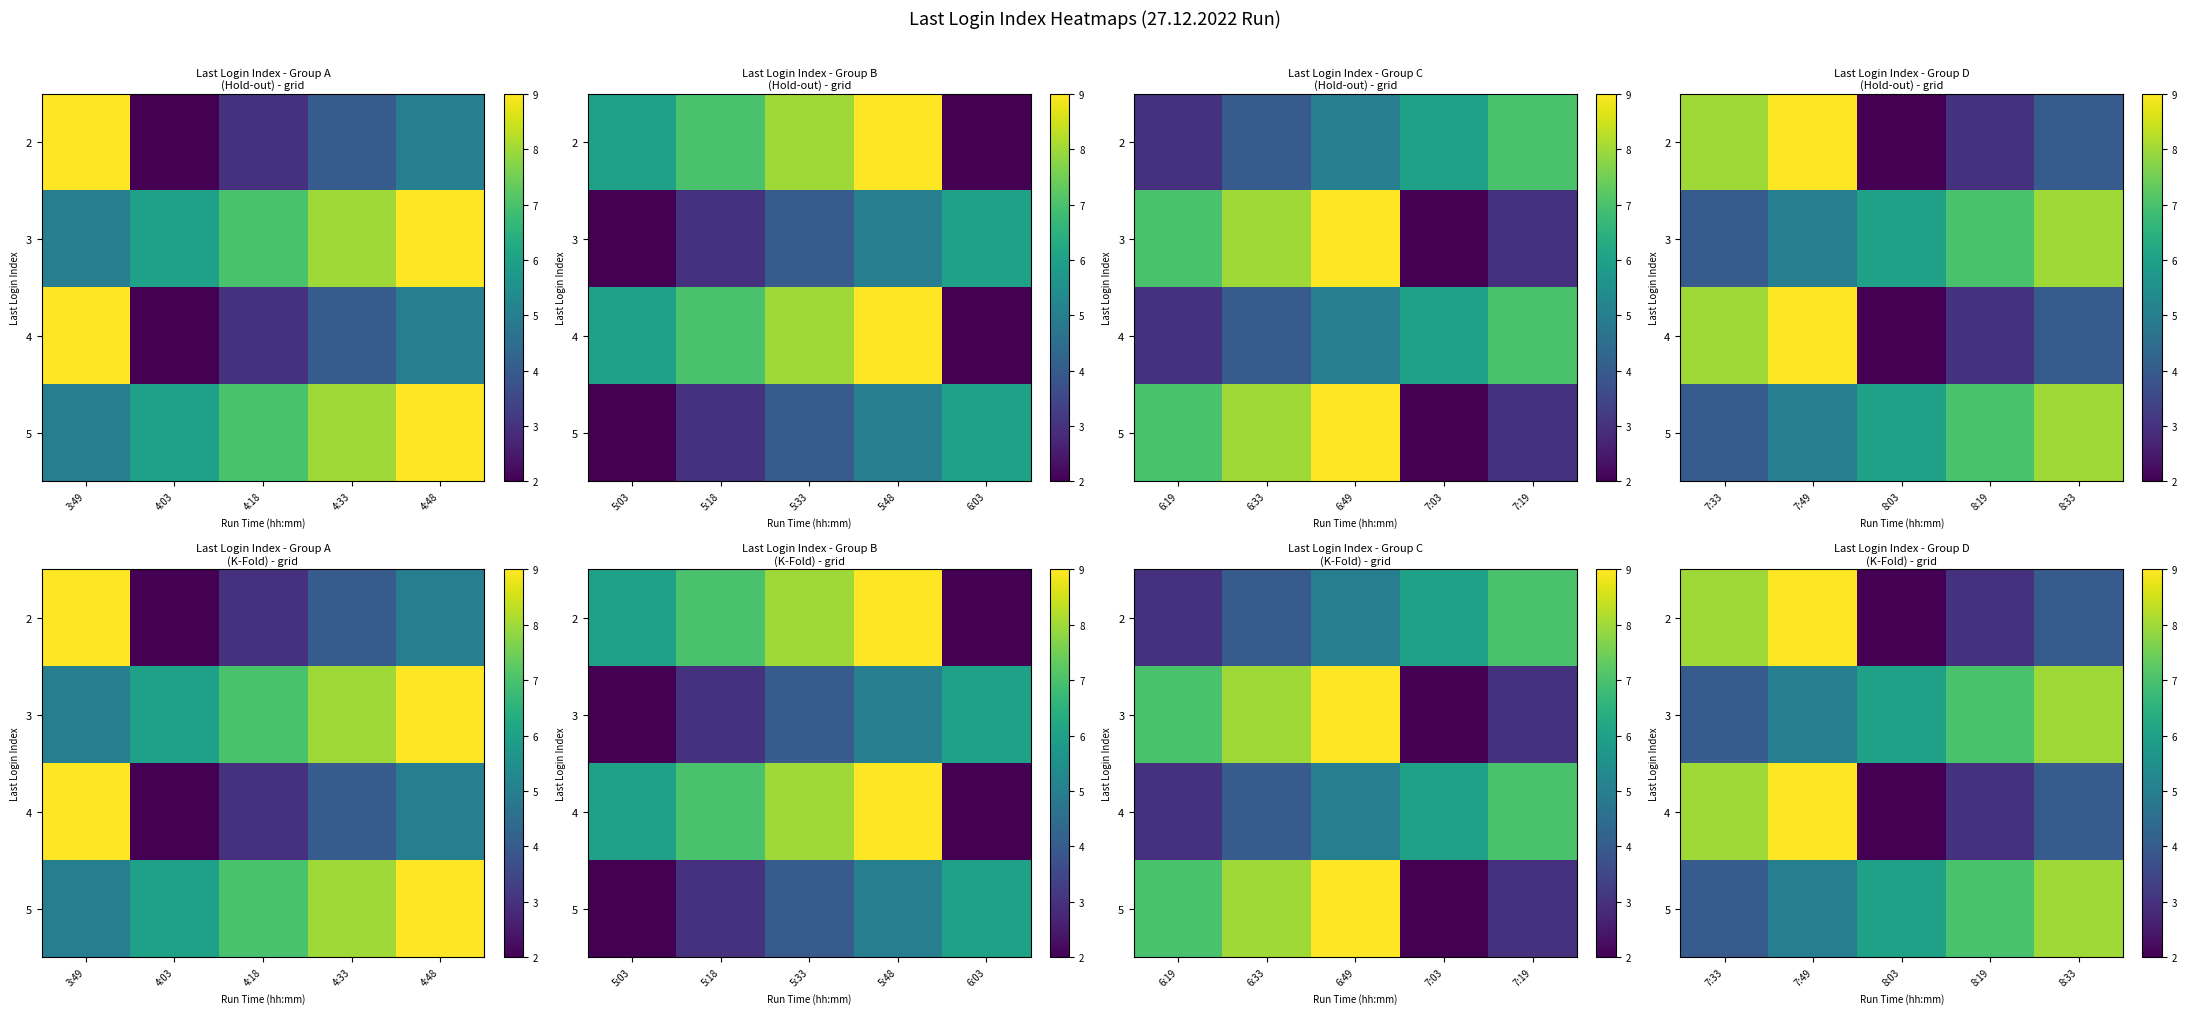

Rank the series at 7:33 from highest to lowest value.

2, 4, 3, 5